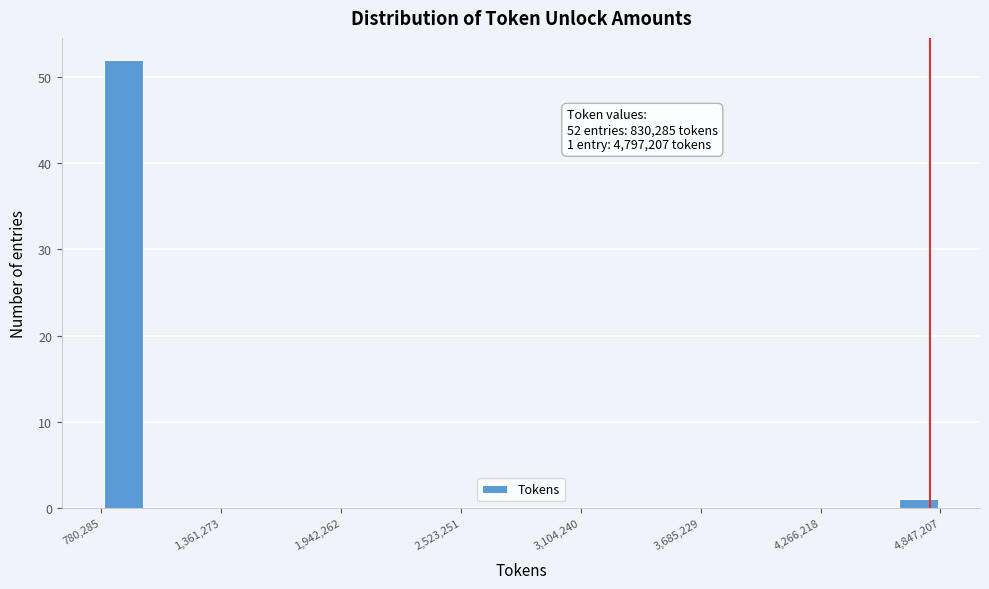

Around what value on the x-axis is the tallest bar? Give the approximate position of its centre, as read against the axis.

900000